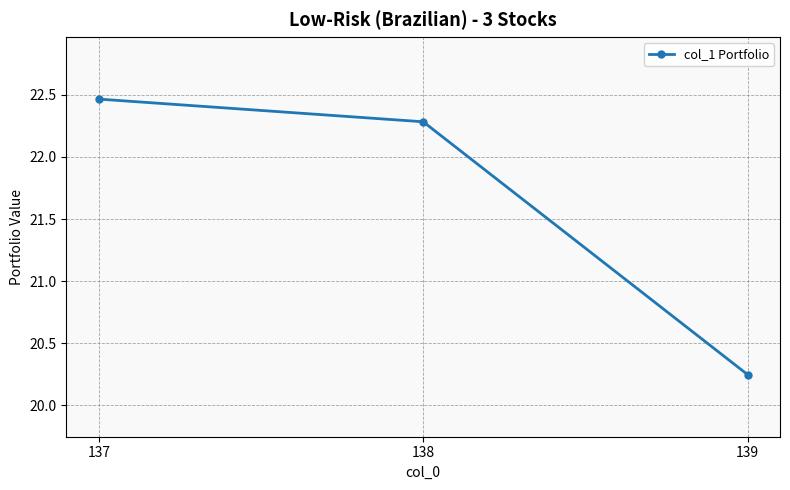

The value at 137 is 31.0. True or false?

False